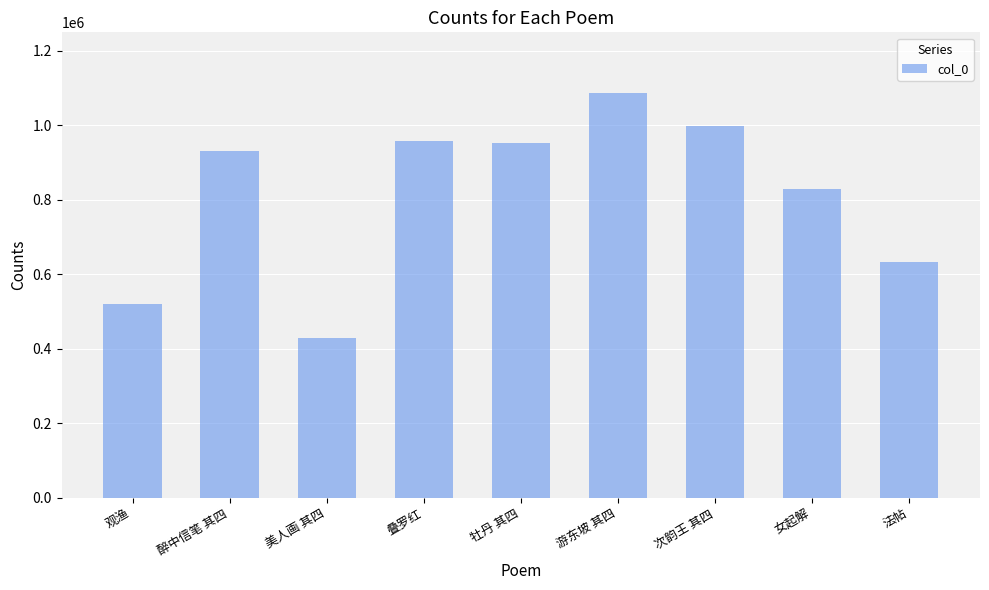

What is the change in value from 叠罗红 to 游东坡 其四?

+128598